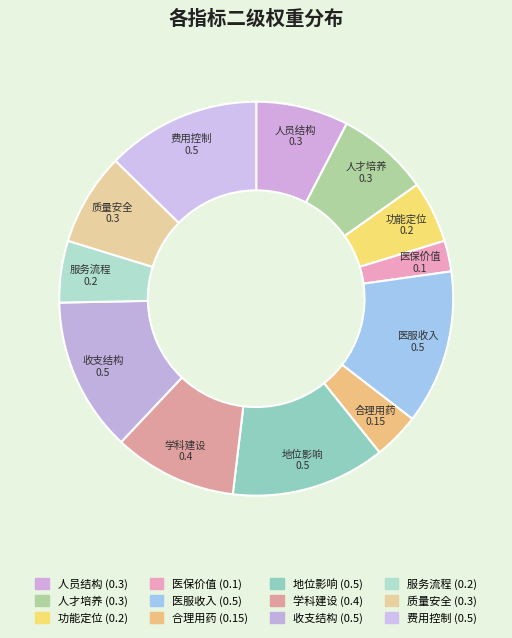

How many slices are in this pie chart?

12